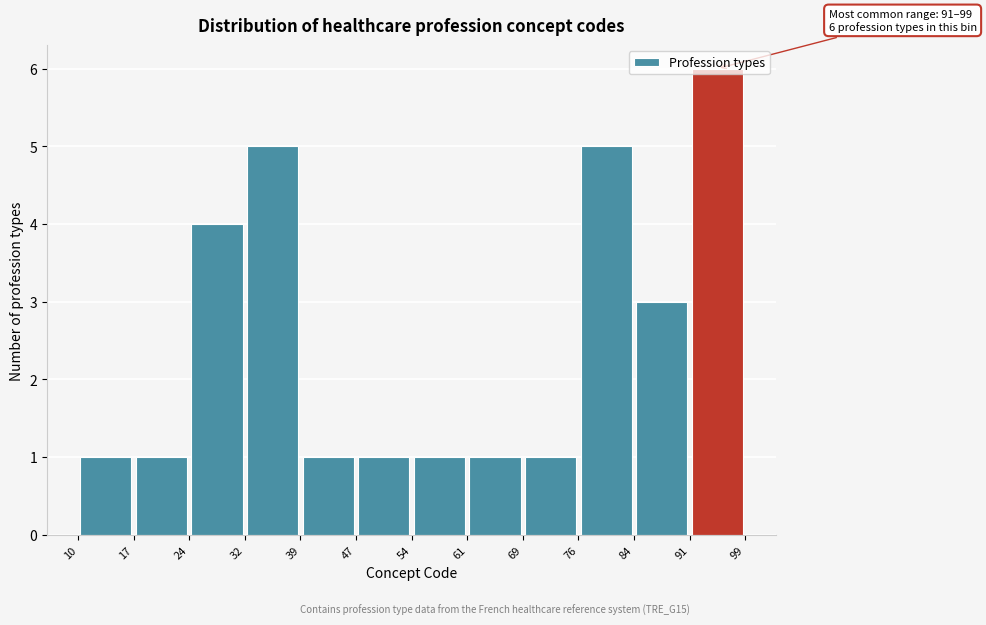

Over which range of the x-axis is the bar tallest?

91 to 99